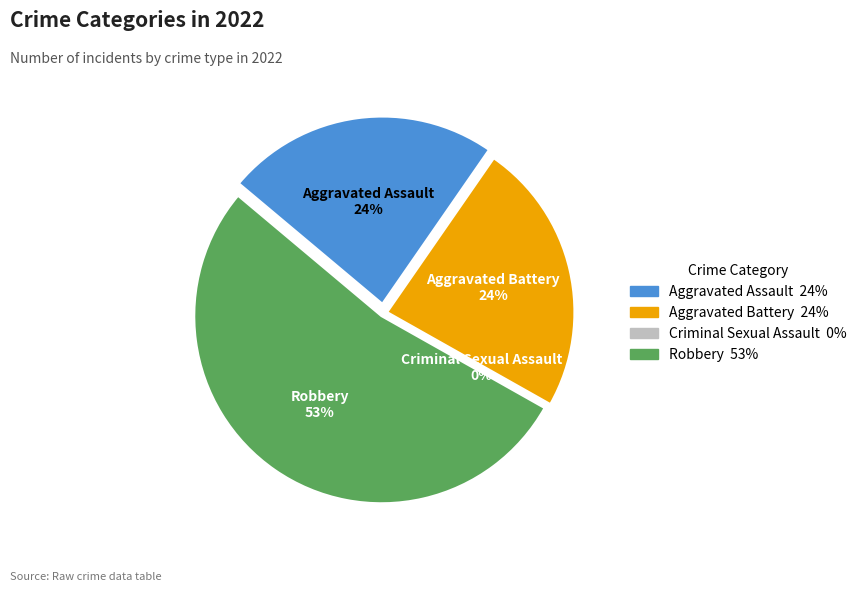

True or false: Aggravated Battery accounts for 24% of the total.

True